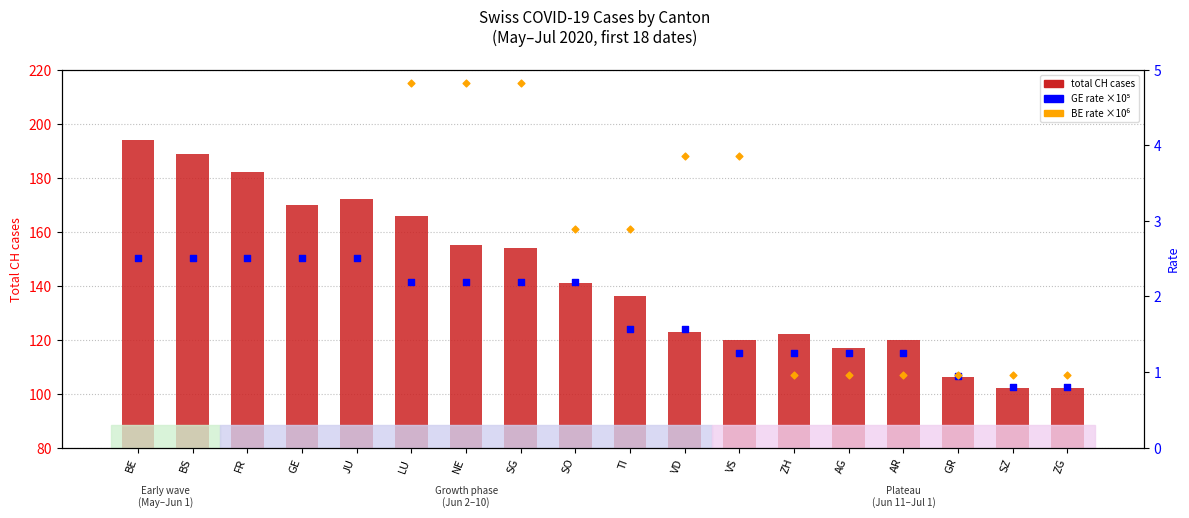

At which category is the sum across all series the highest?

BE